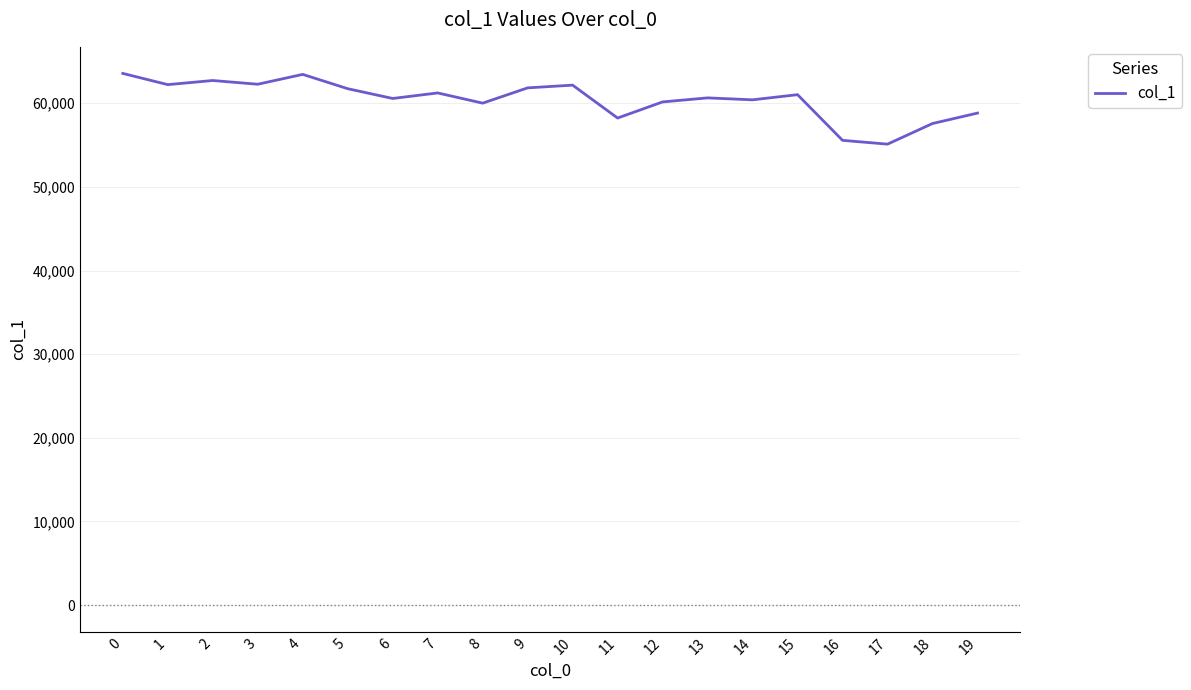

What is the greatest value displayed?

63566